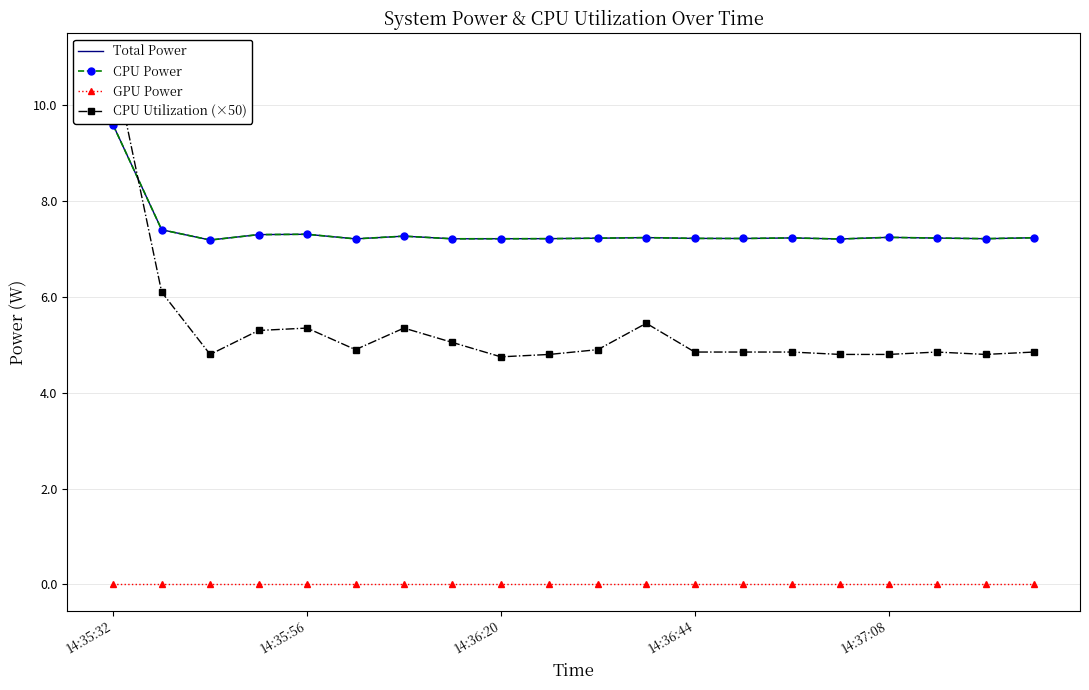

Rank the categories by Total Power value from lowest to highest.

14:36:20, 15, 5, 7, 8, 18, 9, 13, 12, 10, 17, 14, 19, 11, 16, 6, 14:36:44, 14:37:08, 14:35:56, 14:35:32